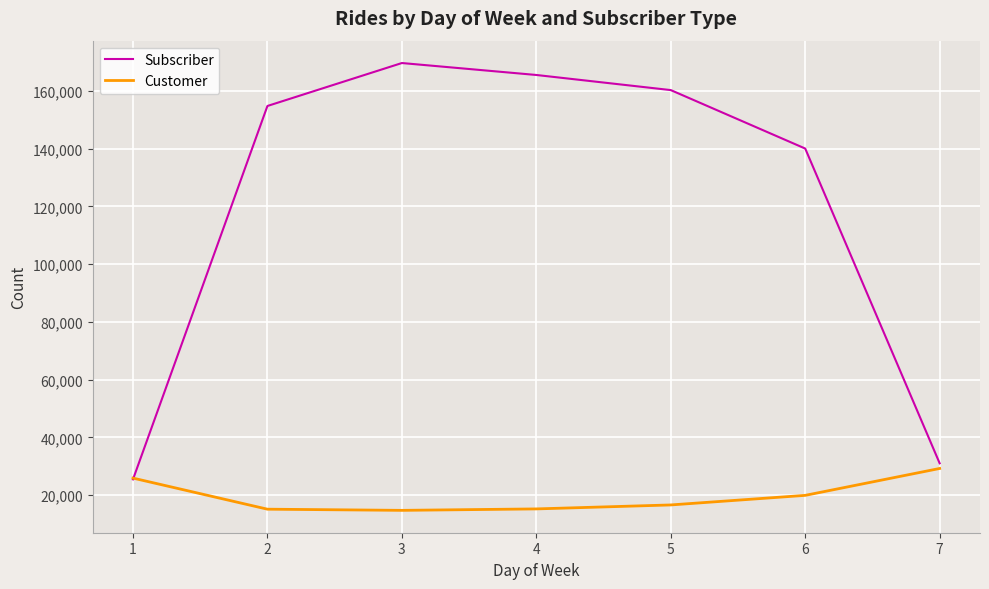

After their last crossing, which series has the higher values: Customer or Subscriber?

Subscriber